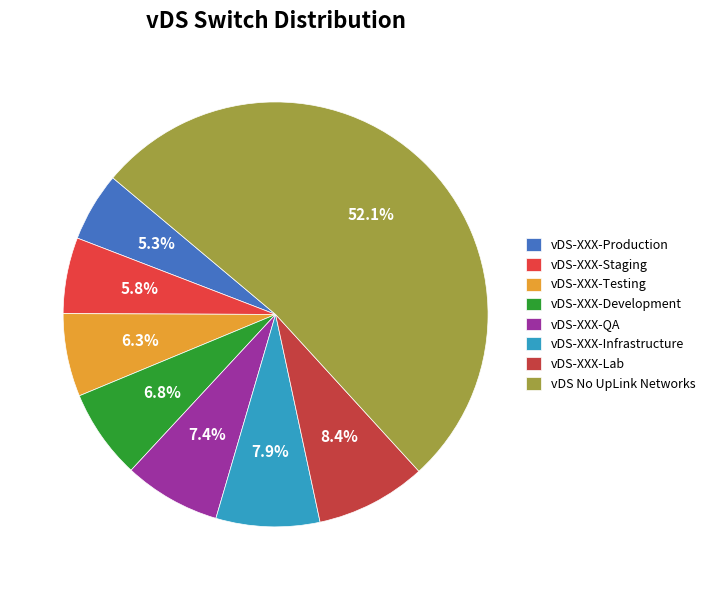

Count the number of slices in the pie.

8